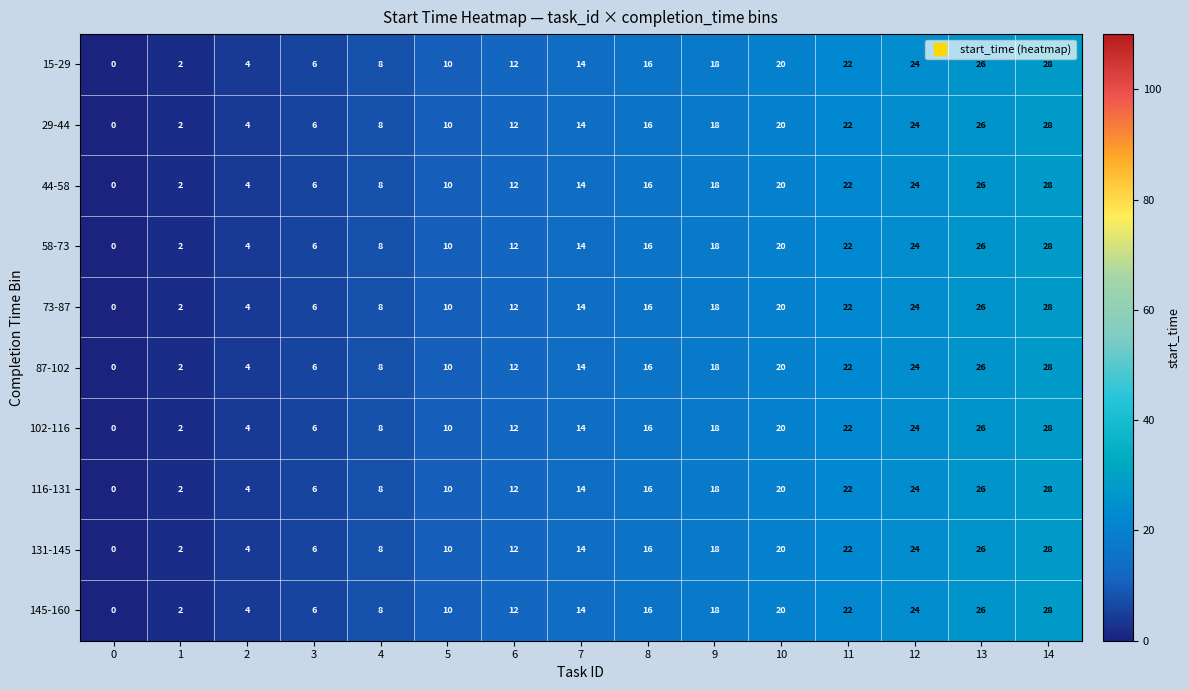

True or false: 73-87 has a value of 1 at 1.

False